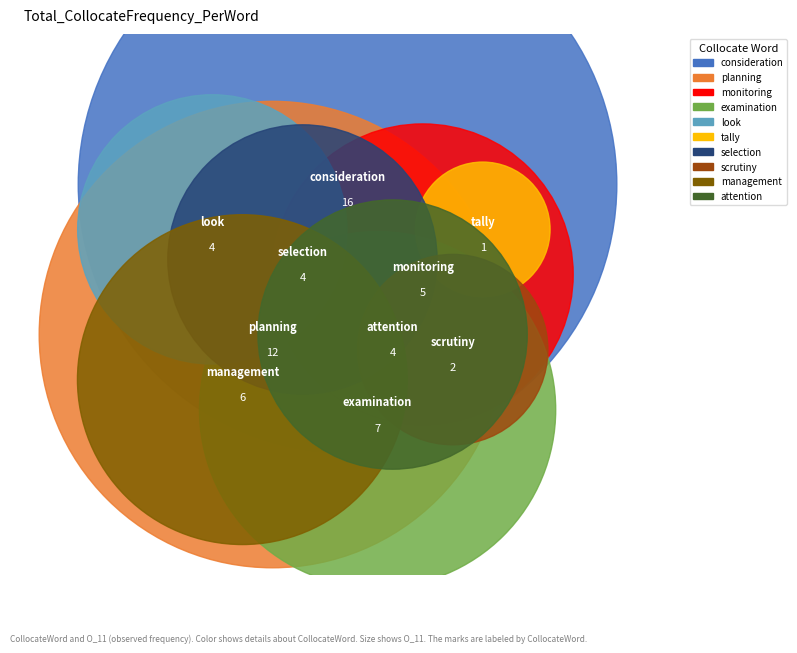

To the nearest percent, what is the average slice percentage?

10%